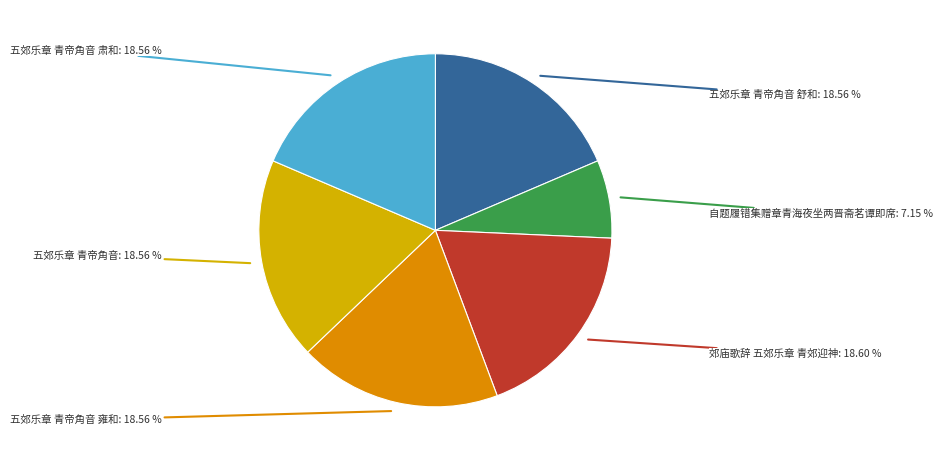

To the nearest percent, what is the difference between the largest and smallest slice percentages?

11%